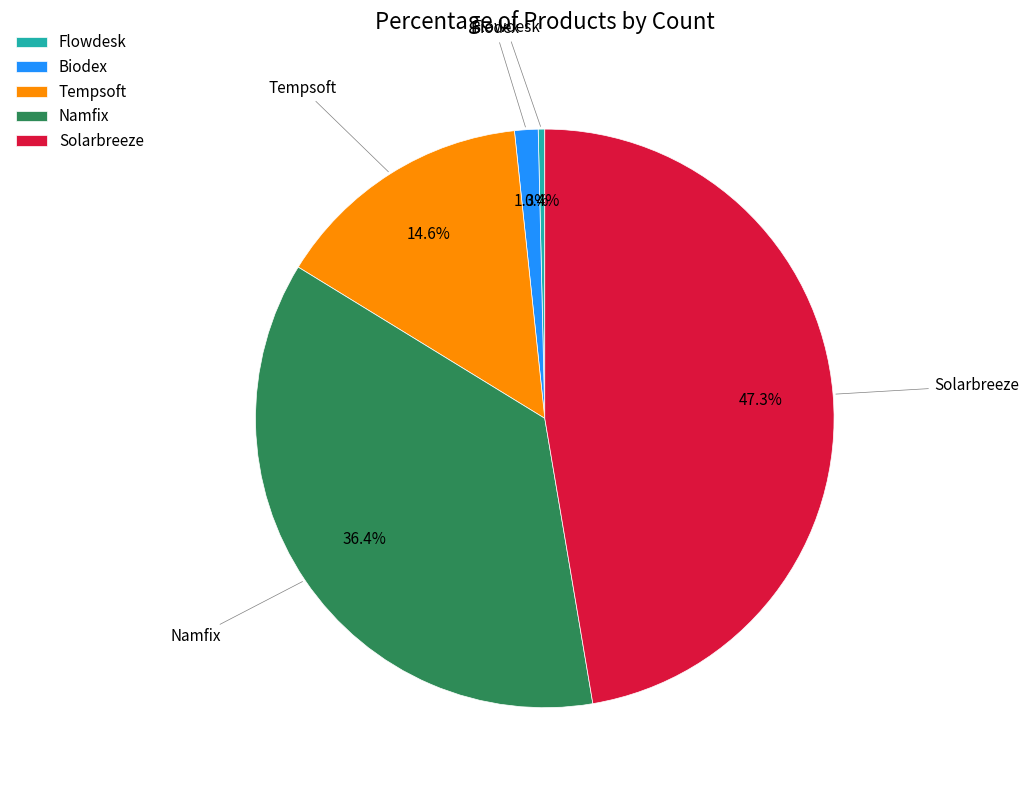

What percentage is NOT represented by Tempsoft?

85.4%